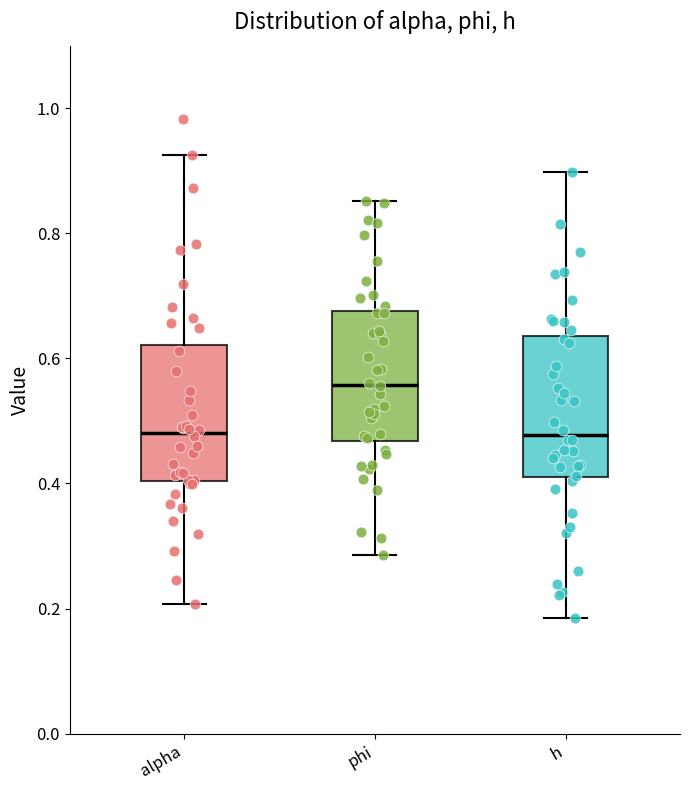

Where does the lower whisker of the box for h end on the y-axis? The values are not printed on the chart, so give them approximately, as read against the axis.

0.18